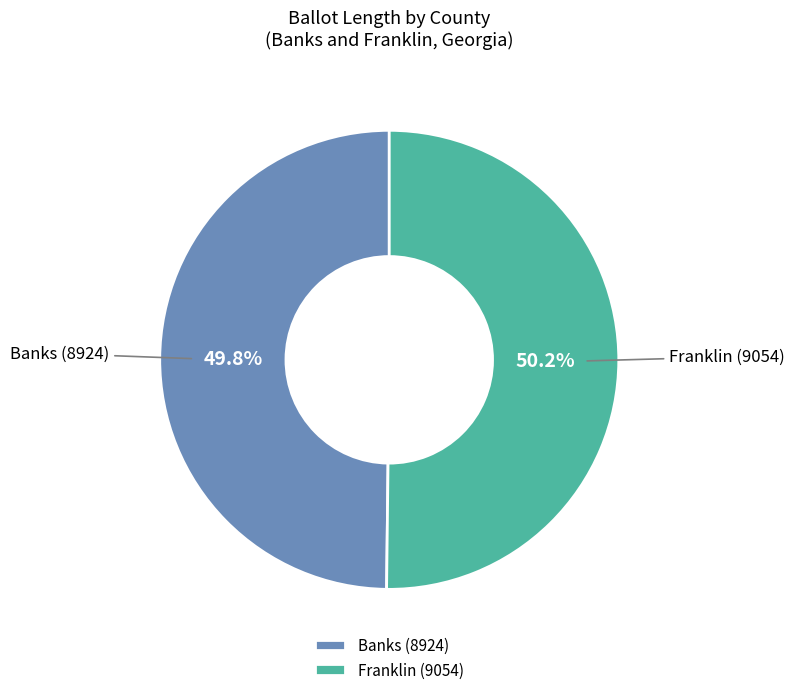

Is the sum of Franklin (9054) and Banks (8924) greater than half?

Yes